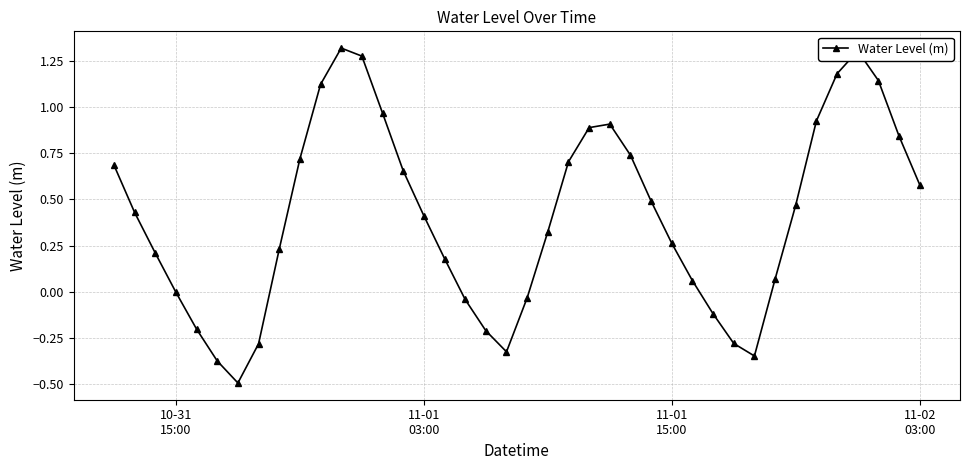

What is the difference between the second highest and second lowest values?

1.7